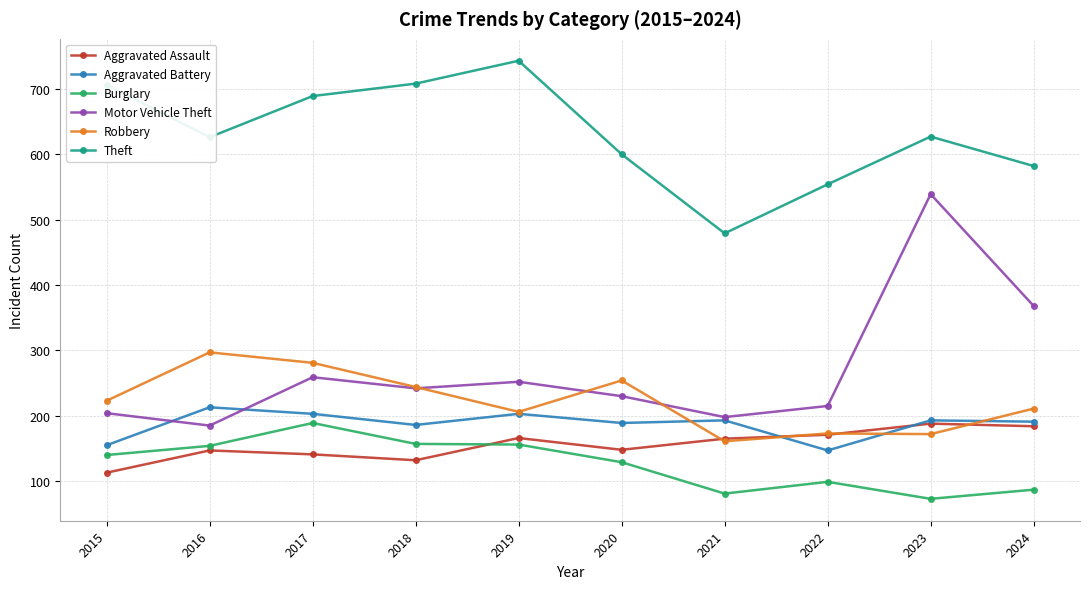

Rank the series at 2024 from lowest to highest value.

Burglary, Aggravated Assault, Aggravated Battery, Robbery, Motor Vehicle Theft, Theft